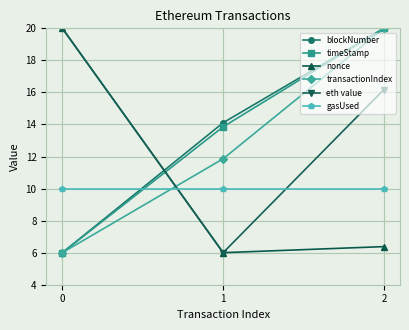

What is the maximum value shown in the chart?

20.0